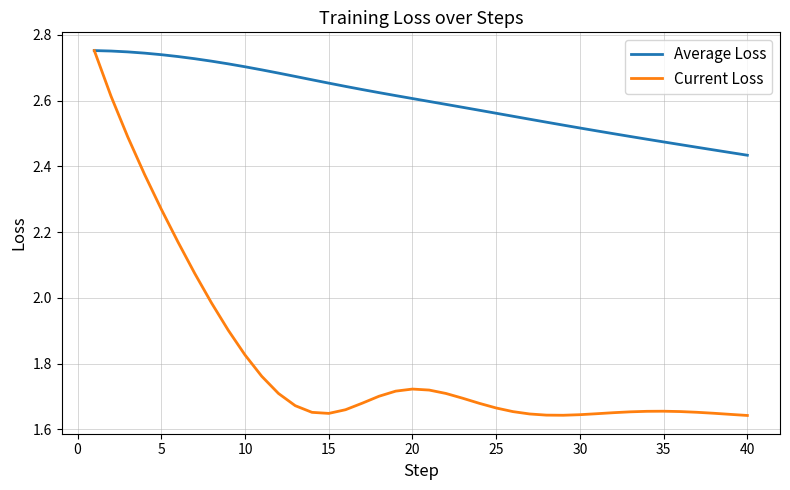

Which series has the largest total across all categories?

Average Loss